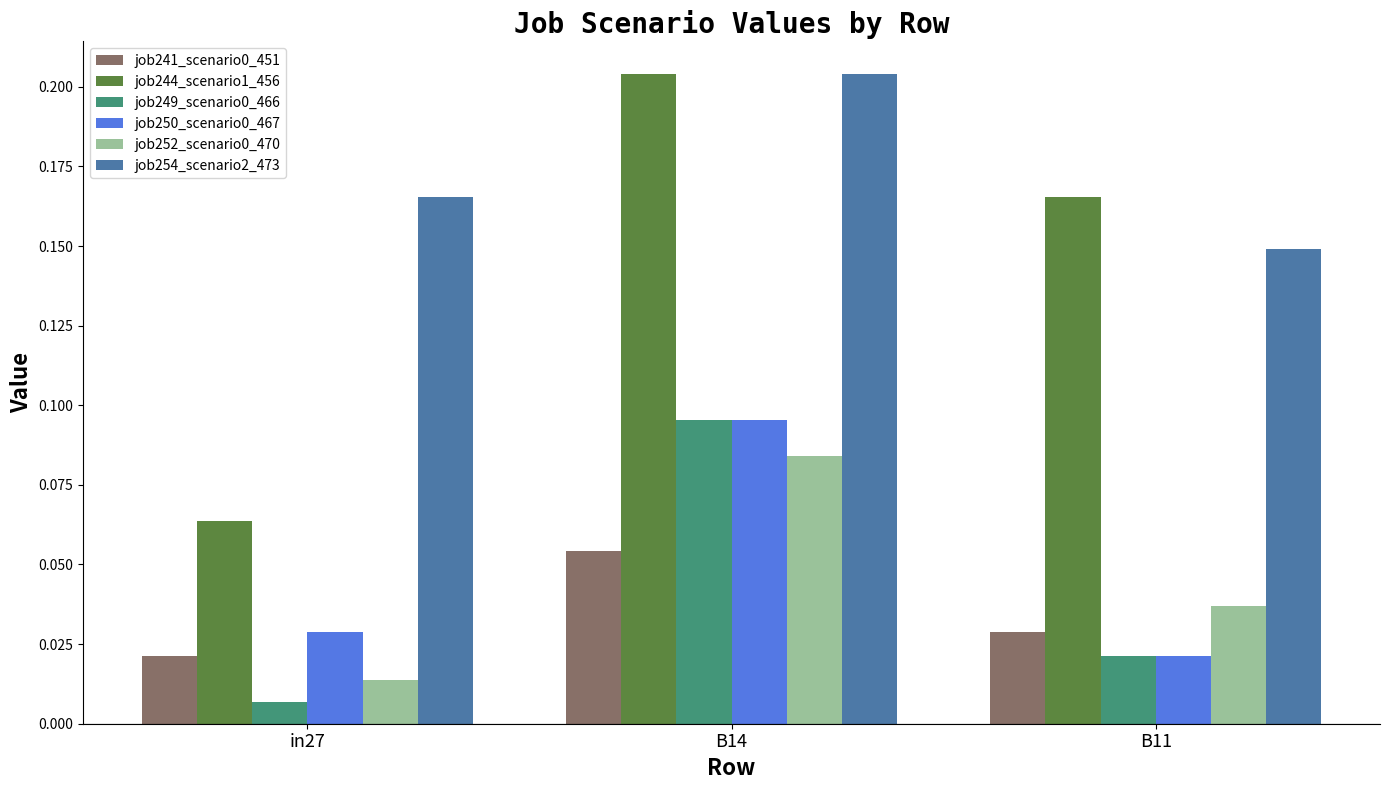

At which label is job250_scenario0_467 closest to 0?

B11